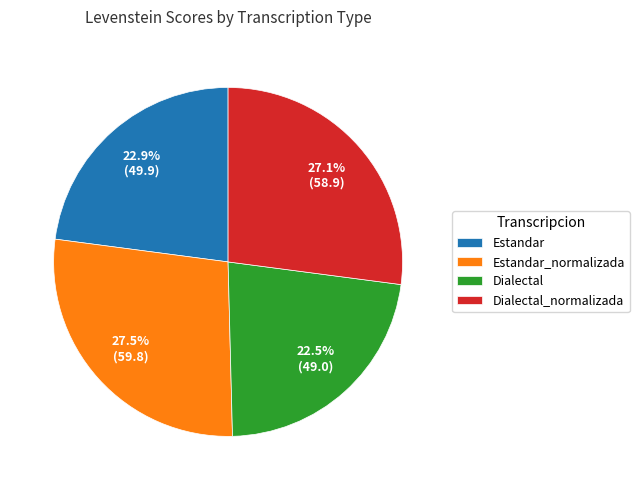

What percentage do Estandar and Dialectal together represent?

45.4%